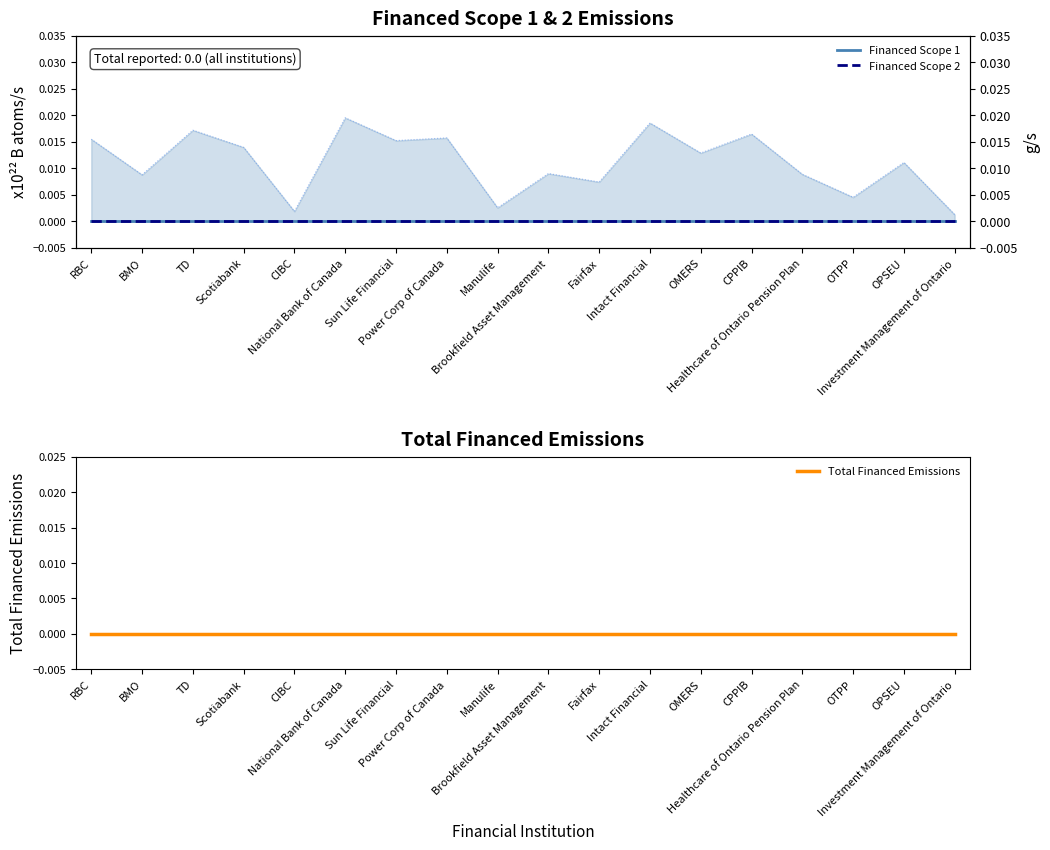

At which label does Financed Scope 2 reach its peak?

RBC